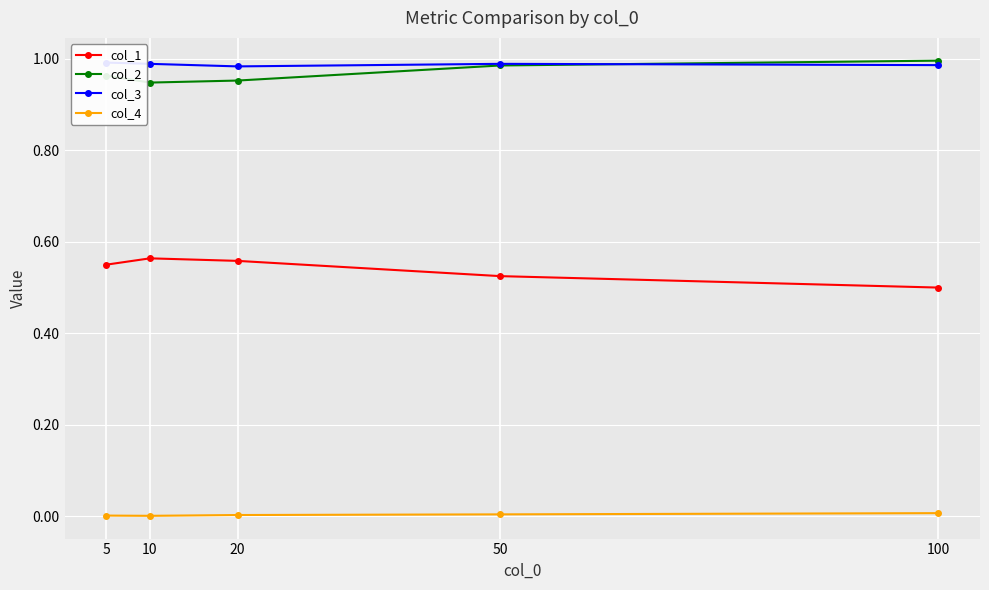

Which category has the highest value in the col_1 series?

10